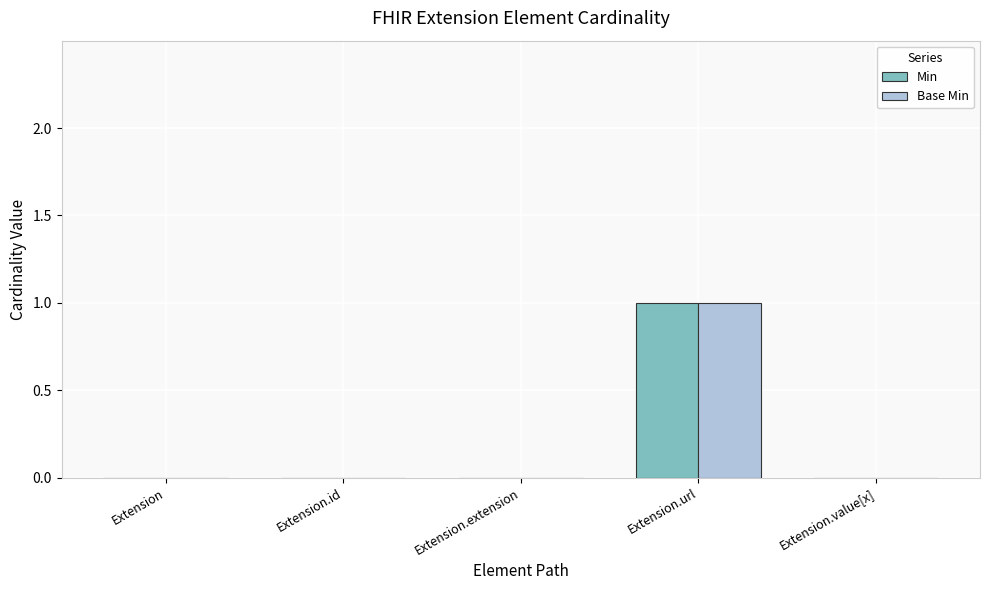

At which category is the sum across all series the highest?

Extension.url